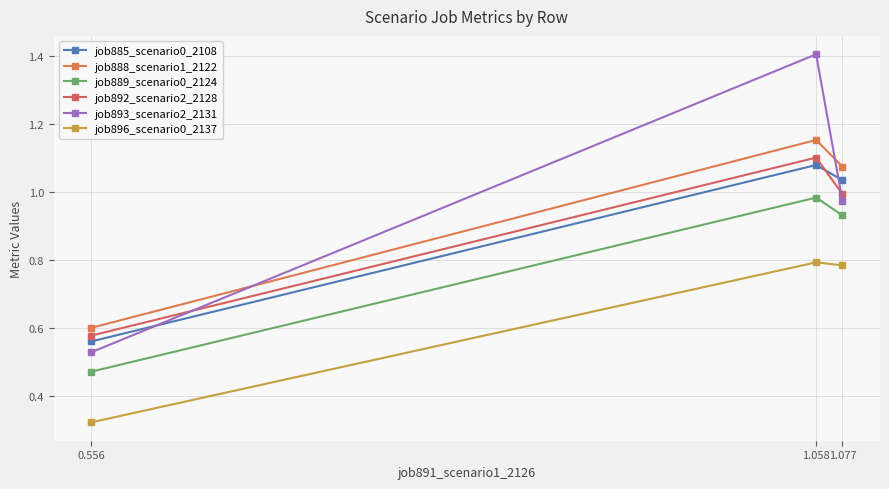

List the series in order of their peak value, lowest first.

job896_scenario0_2137, job889_scenario0_2124, job885_scenario0_2108, job892_scenario2_2128, job888_scenario1_2122, job893_scenario2_2131